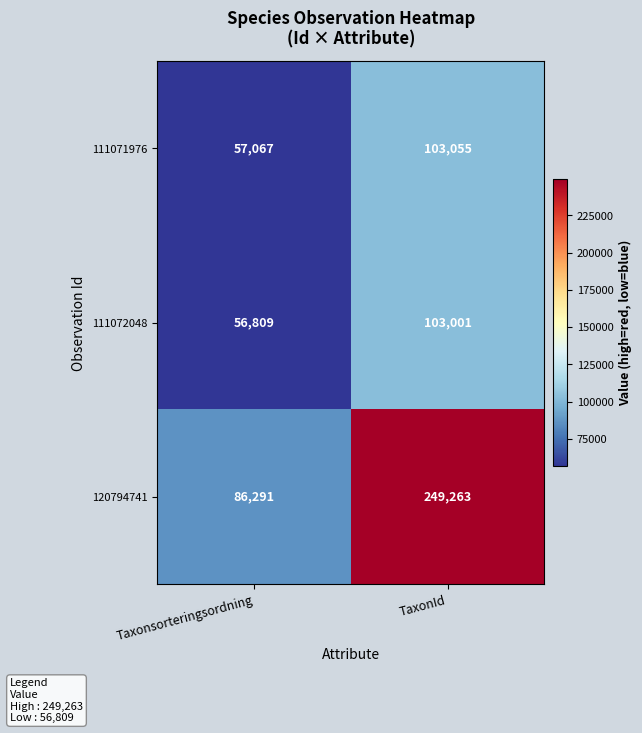

What is the difference between the highest and lowest values at Taxonsorteringsordning?

29482